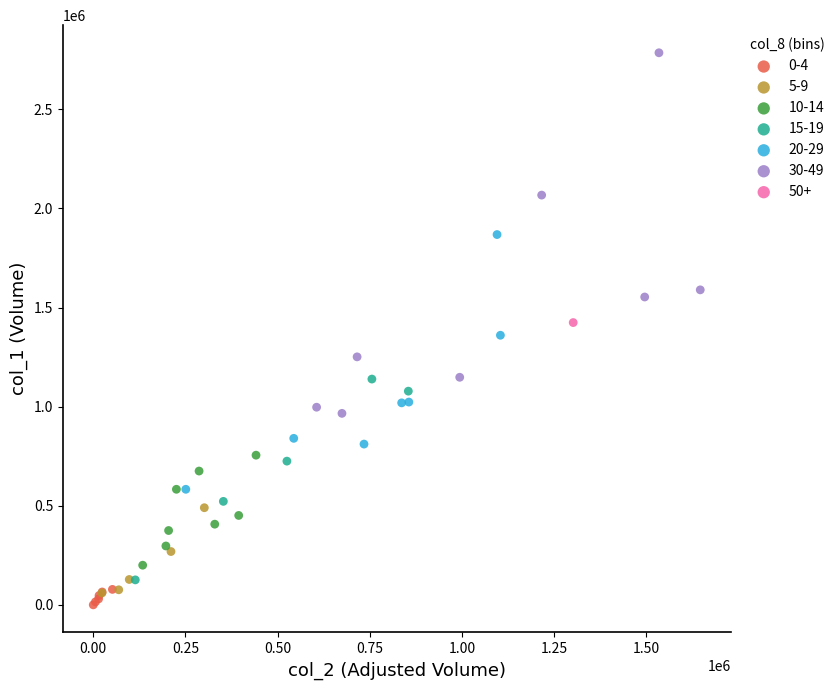

What are all the series names shown in the legend?

0-4, 5-9, 10-14, 15-19, 20-29, 30-49, 50+